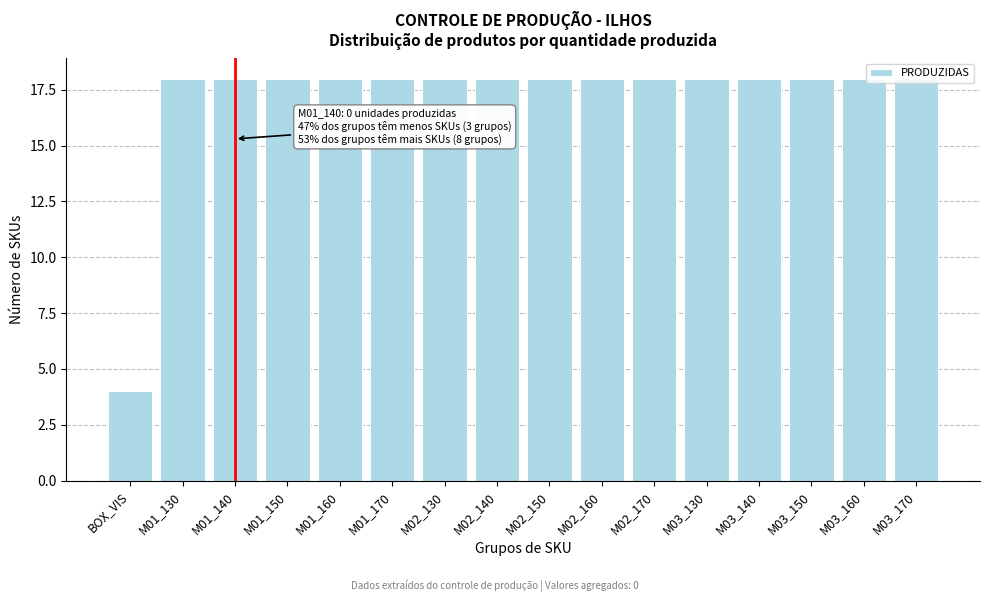

At which category does the chart reach its minimum across all series?

BOX_VIS